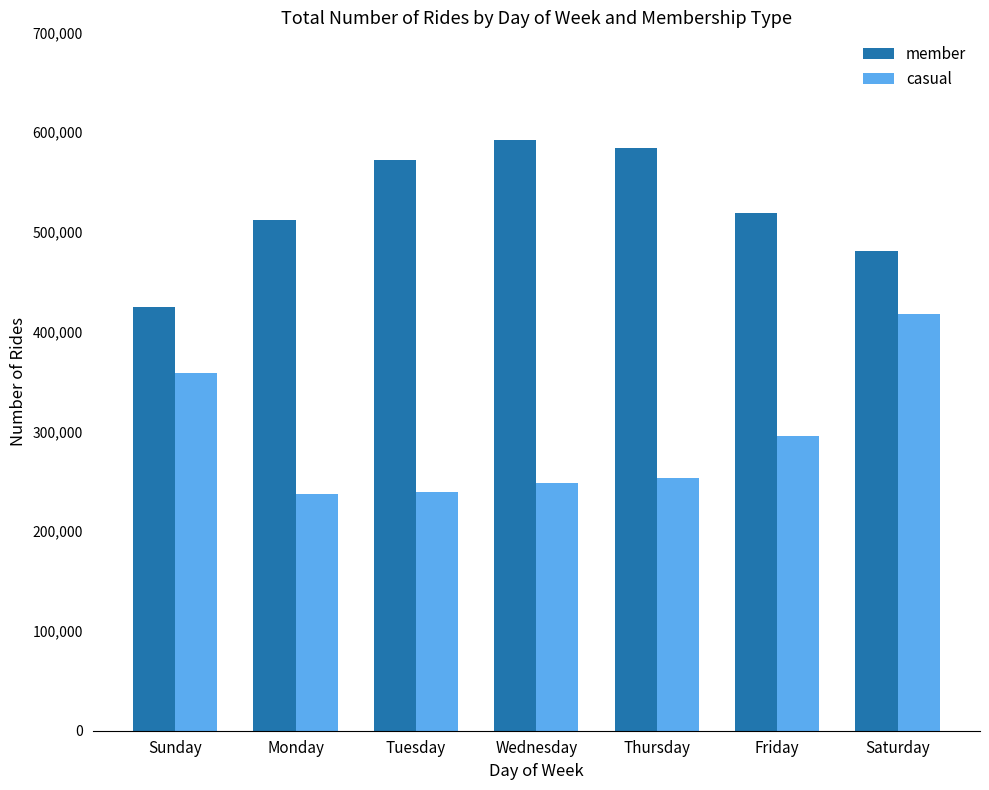

Which category has the lowest value in the member series?

Sunday